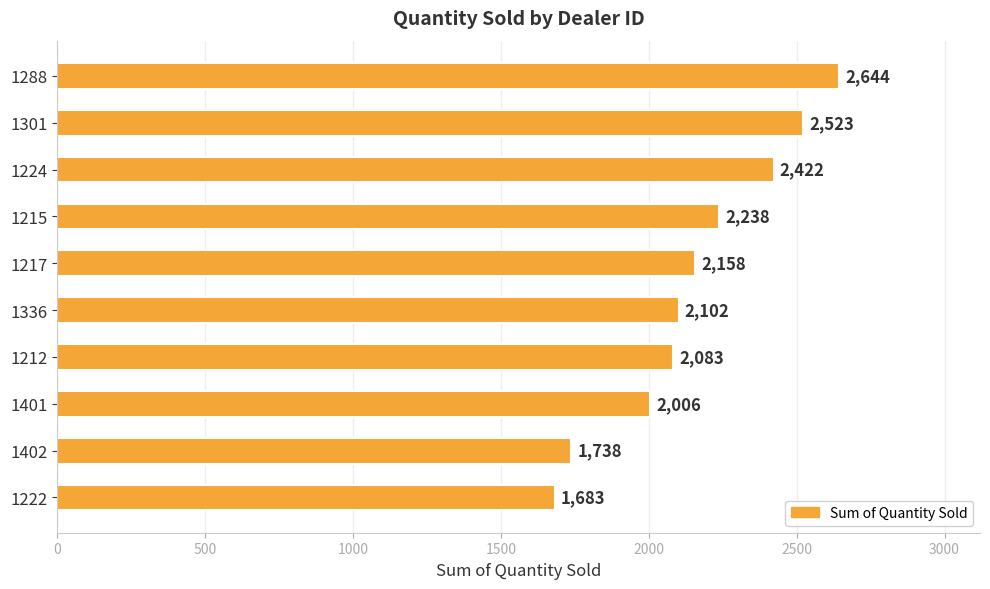

How many distinct data groups are displayed?

1